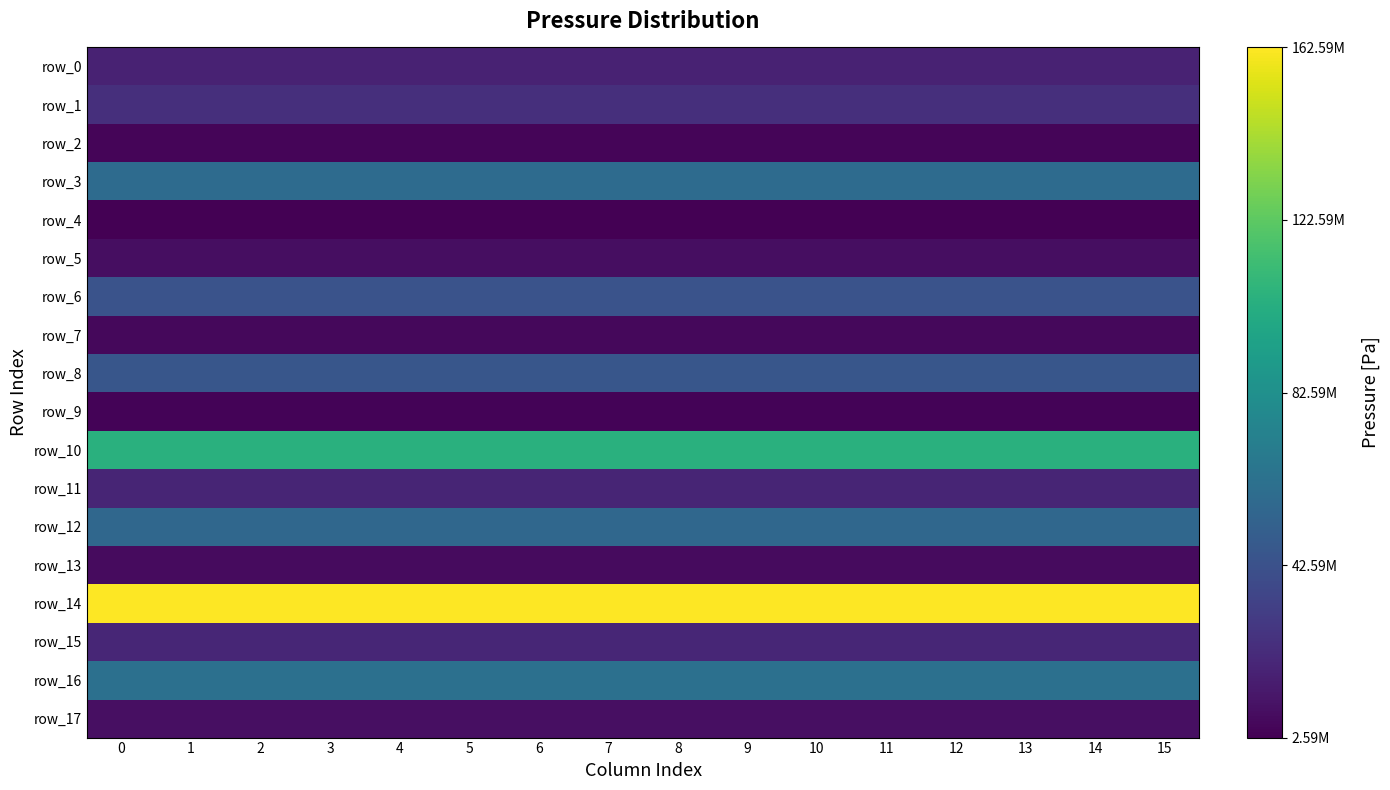

Which series has the widest spread of values?

row_0